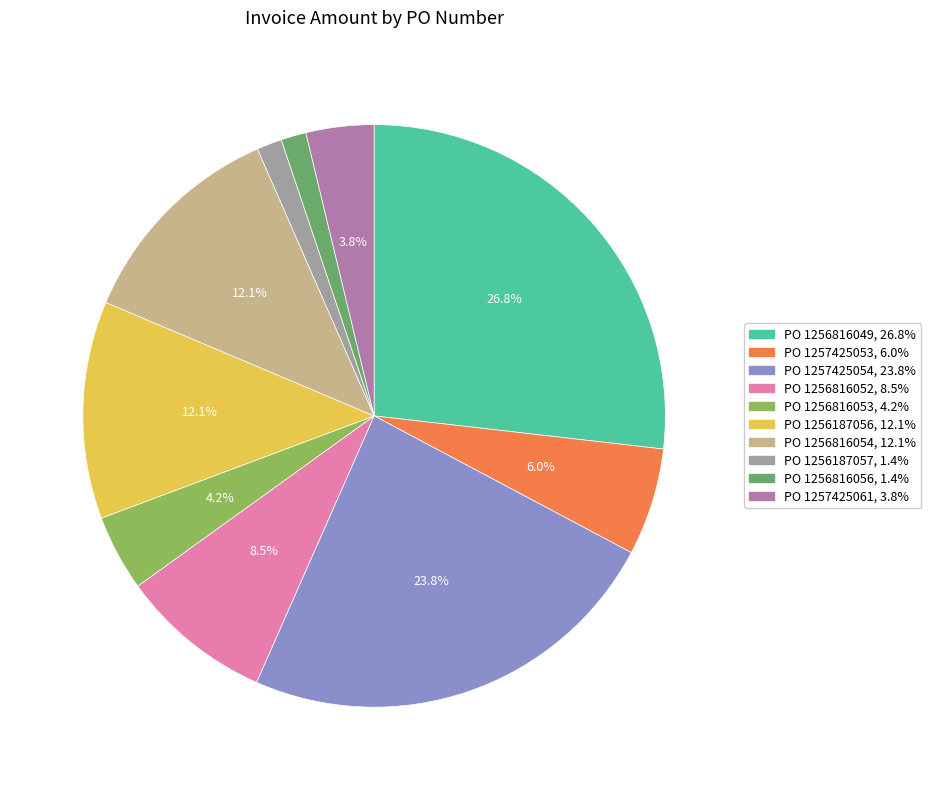

How many slices are in this pie chart?

10